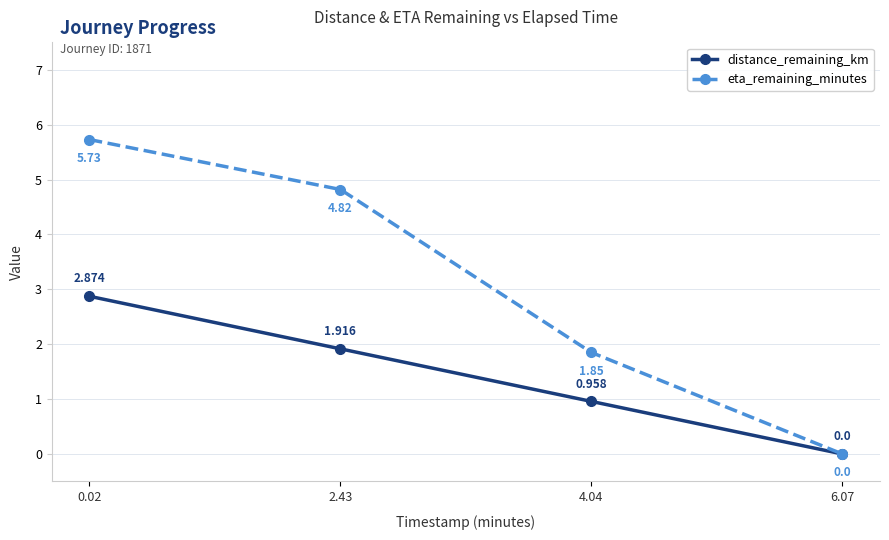

At 0.02, list the series in order from smallest to largest.

distance_remaining_km, eta_remaining_minutes